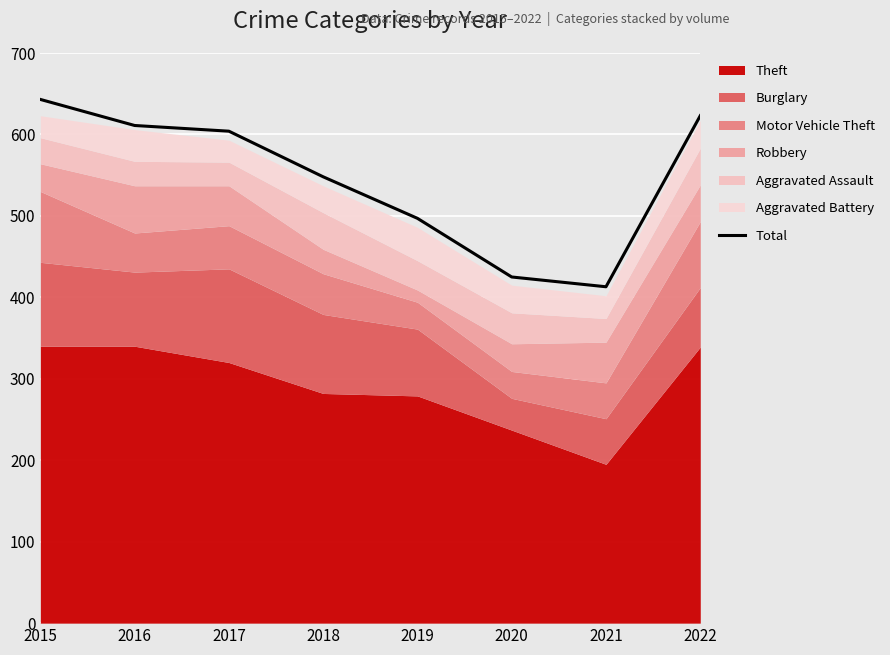

What is the value of the 2nd point from the left?

611